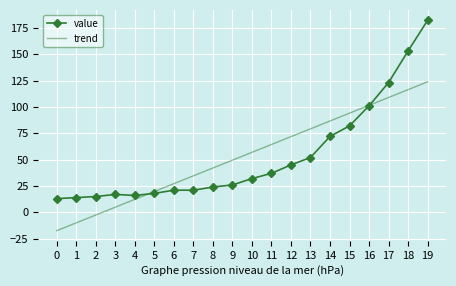

True or false: trend has more than 1 points higher than both neighbors.

False